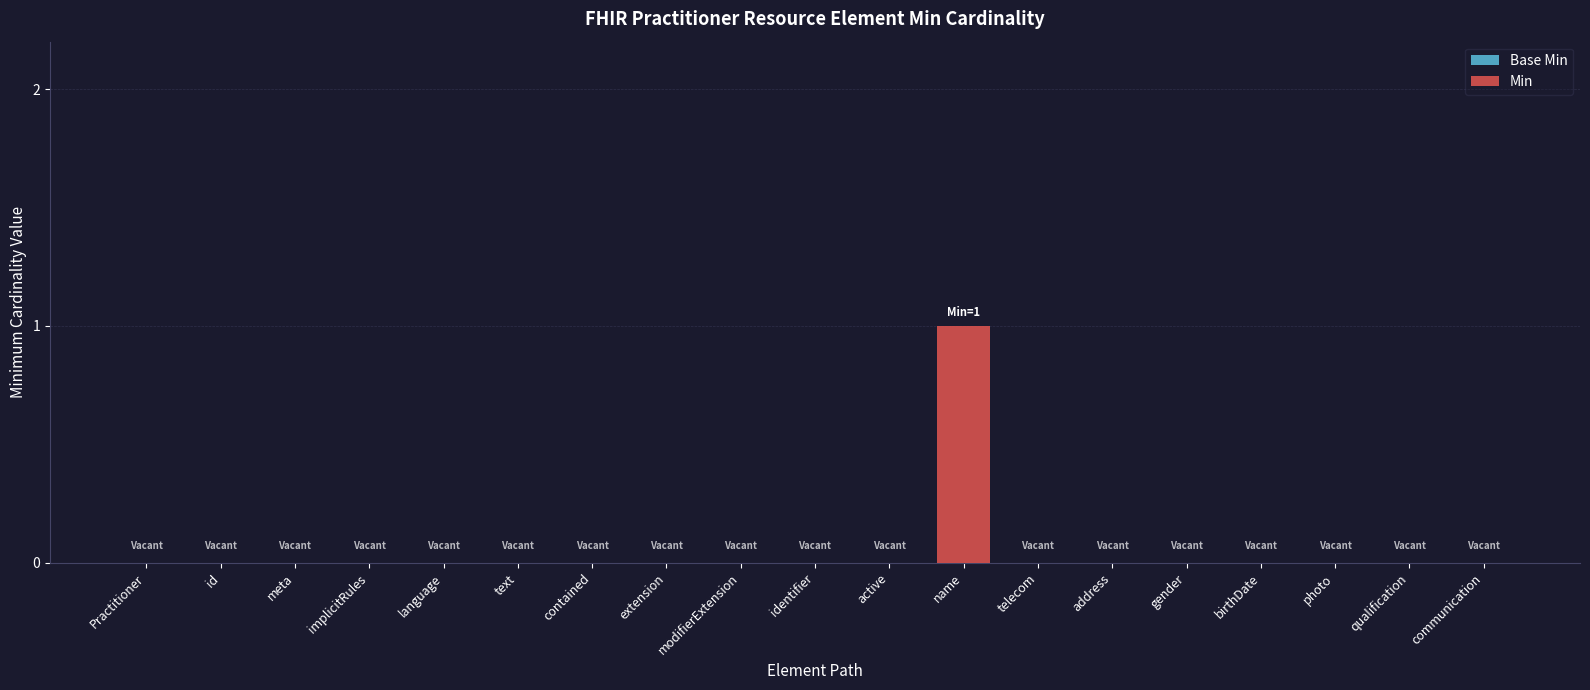

At which category does the chart reach its peak across all series?

name